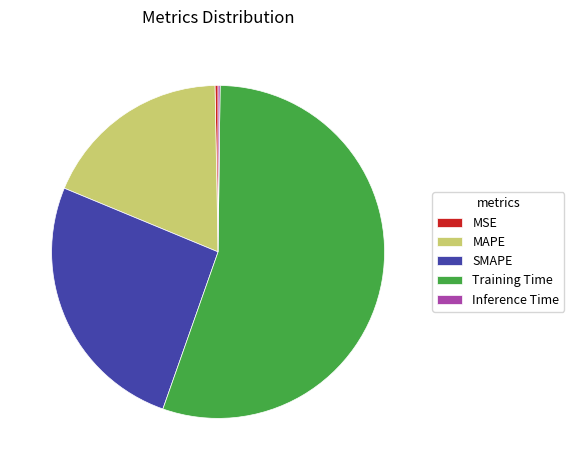

True or false: SMAPE accounts for 26% of the total.

True